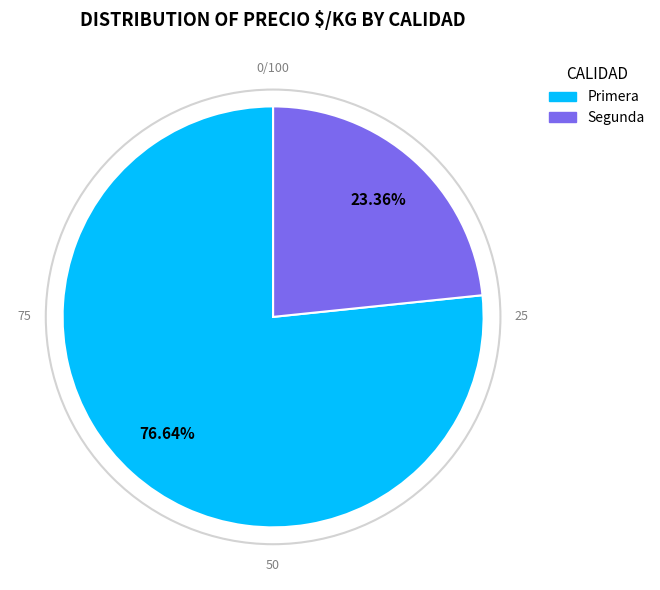

Is there a majority slice in this chart?

Yes